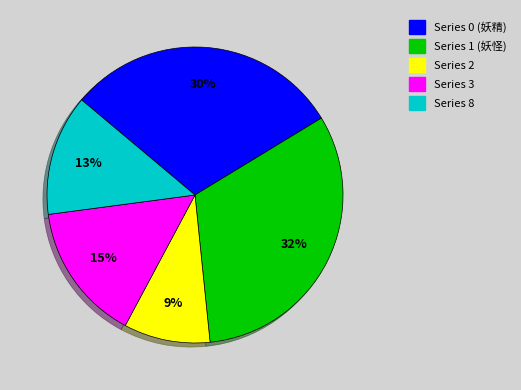

How many slices are in this pie chart?

5